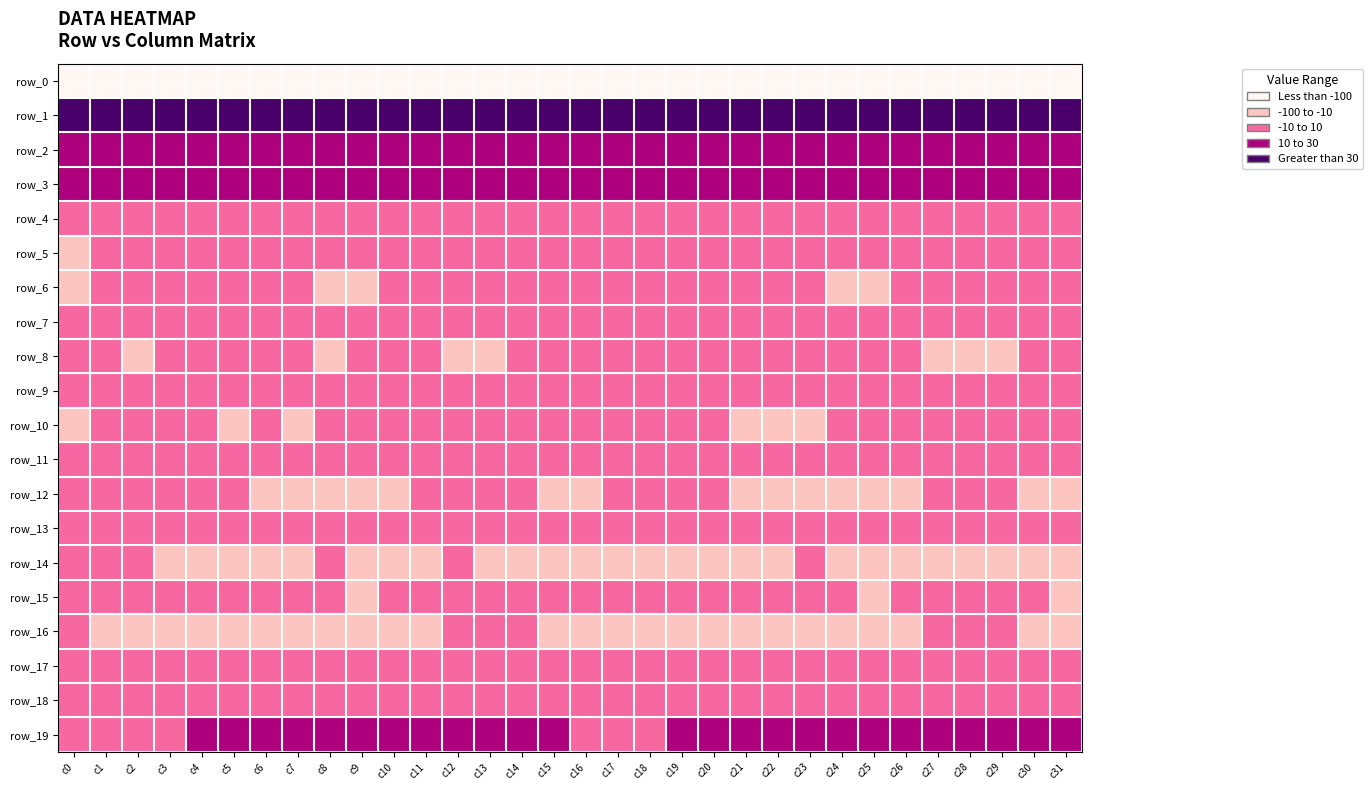

Is it true that row_11 equals -1.4 at c15?

True